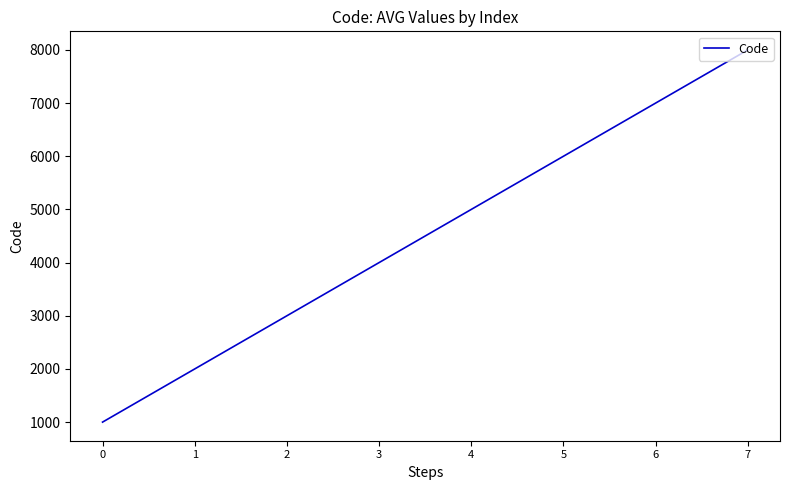

What is the change in value from 1 to 3?

+2000